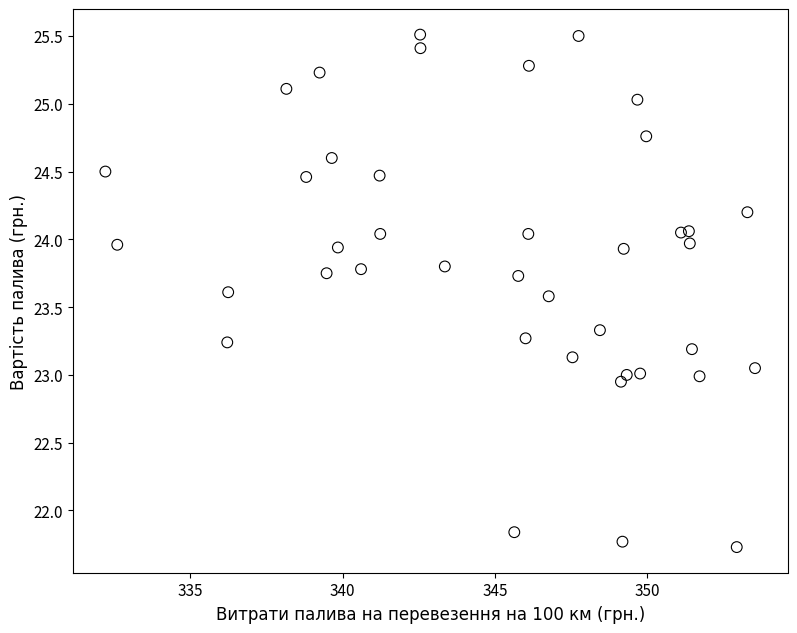

What is the range of Y values (max minus min)?

3.8